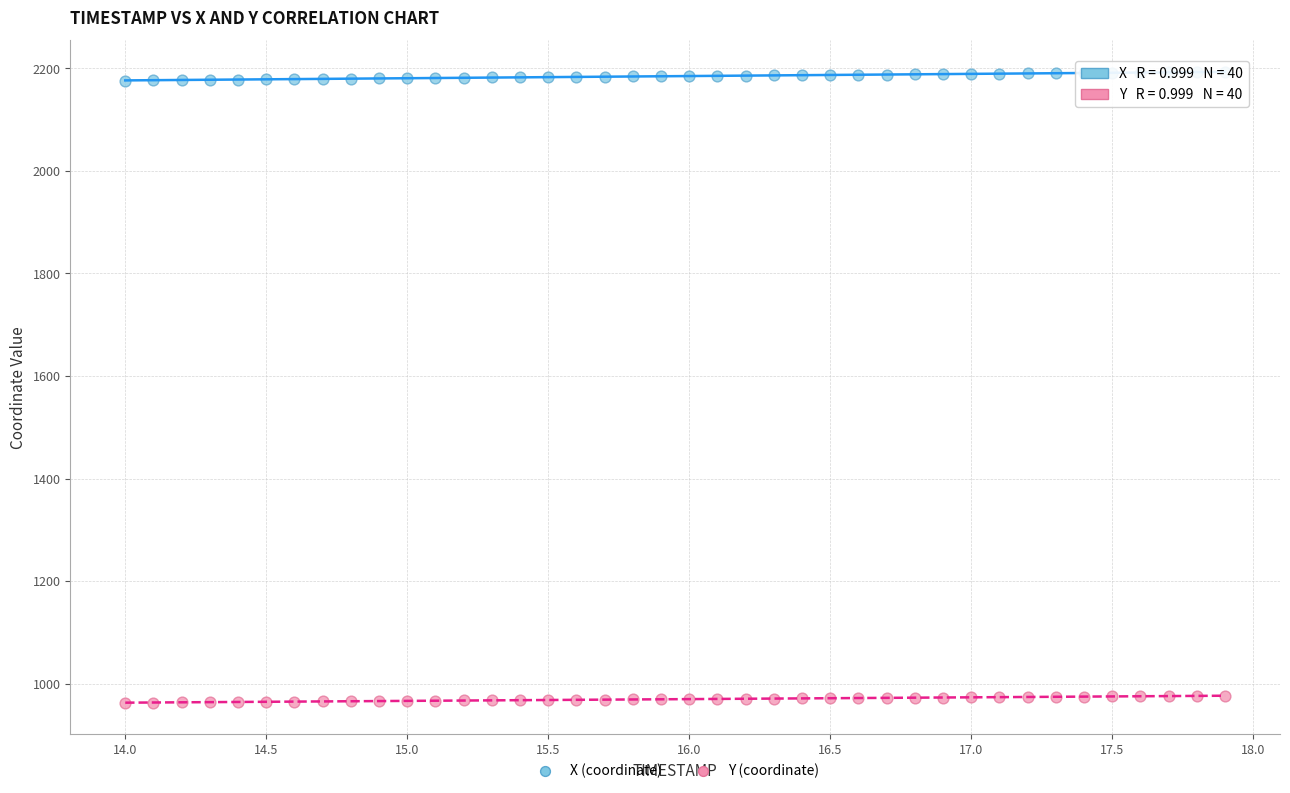

Across all data points, what is the range of X values (max minus min)?

3.9